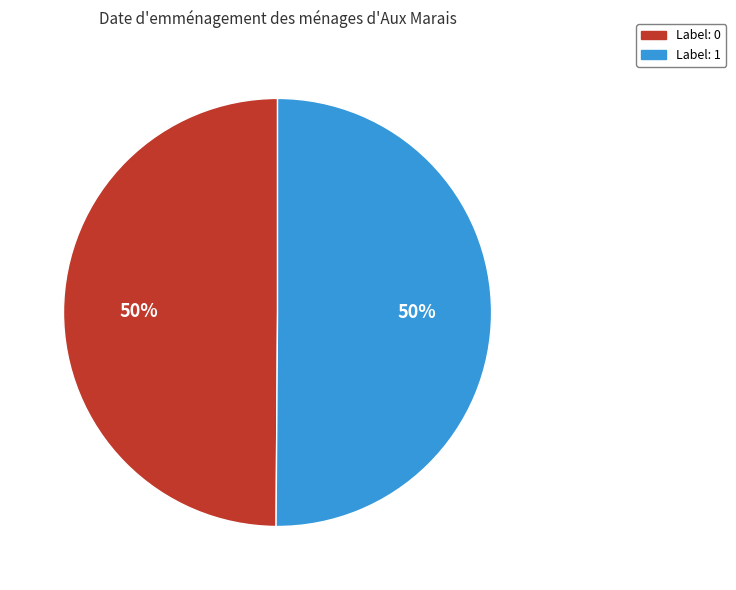

To the nearest percent, what is the average slice percentage?

50%